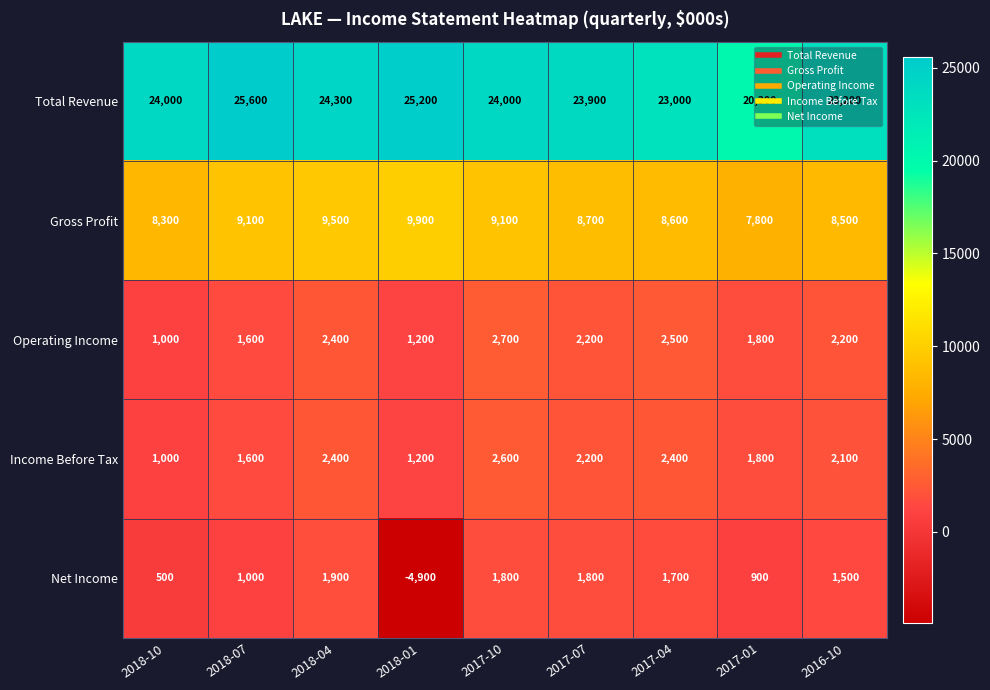

Which series has the largest range (max minus min)?

Net Income